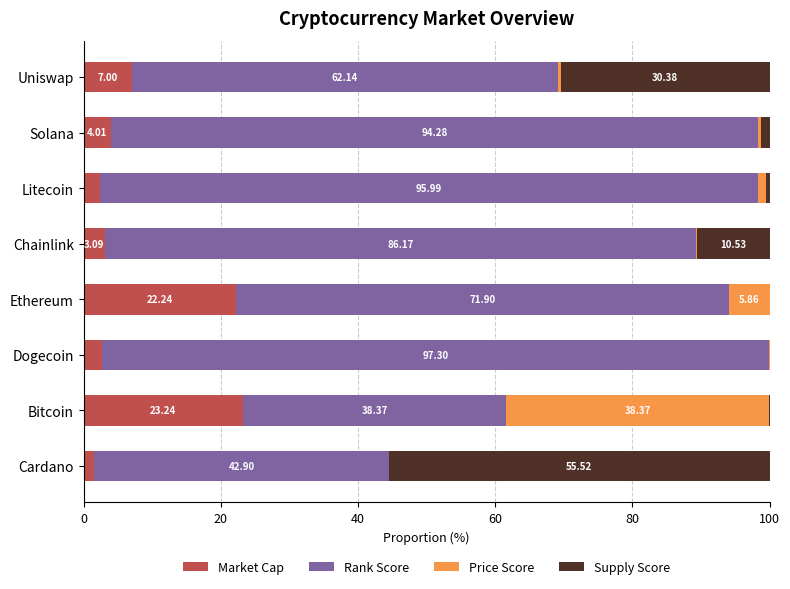

What is the total value across all series at Chainlink?

100.0